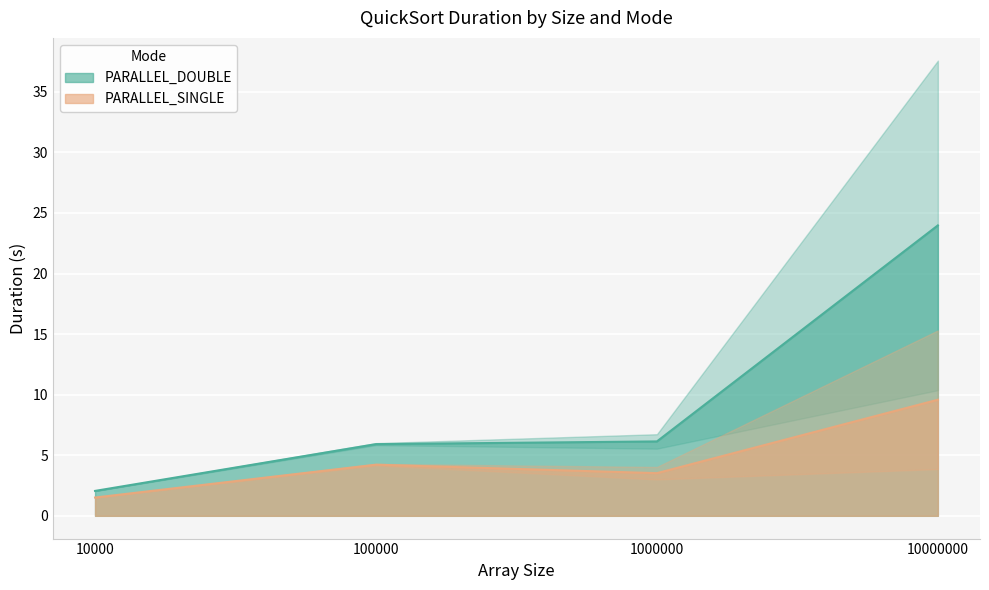

True or false: PARALLEL_SINGLE and PARALLEL_DOUBLE intersect in this chart.

False